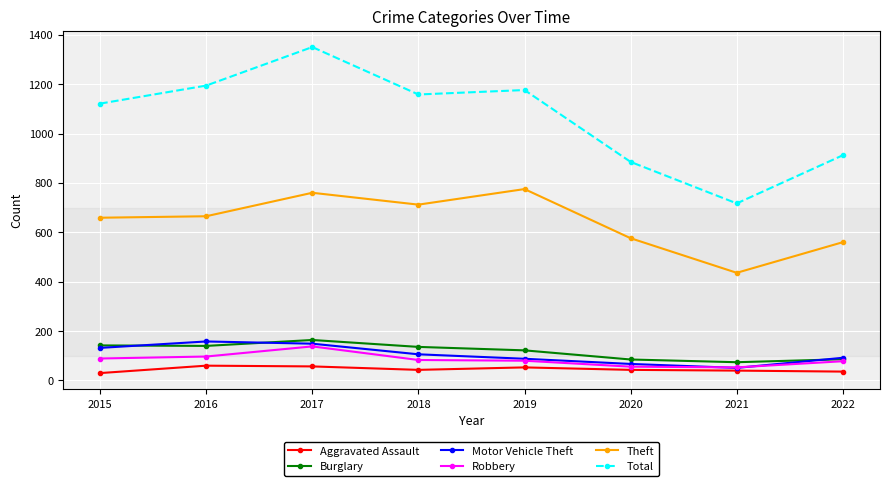

At which category is the sum across all series the highest?

2017